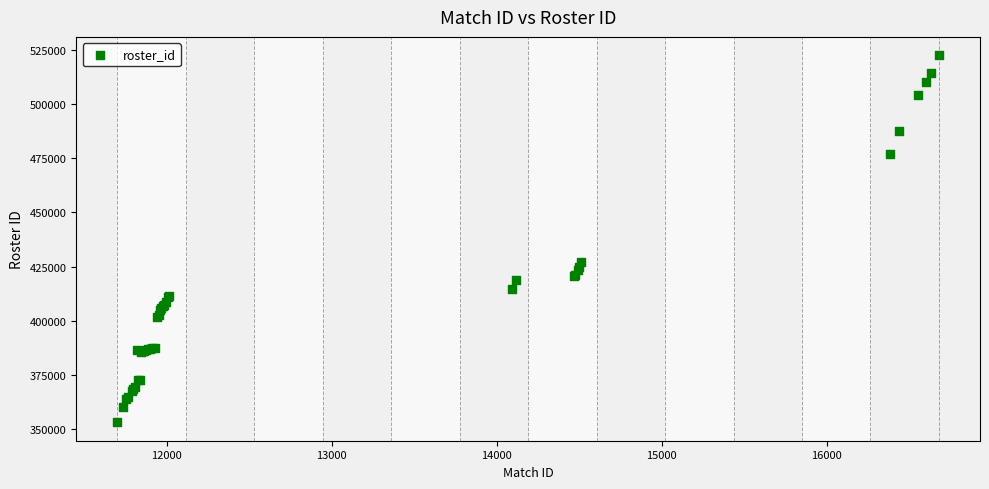

What Y value in the scatter plot is closest to 437792?

427247